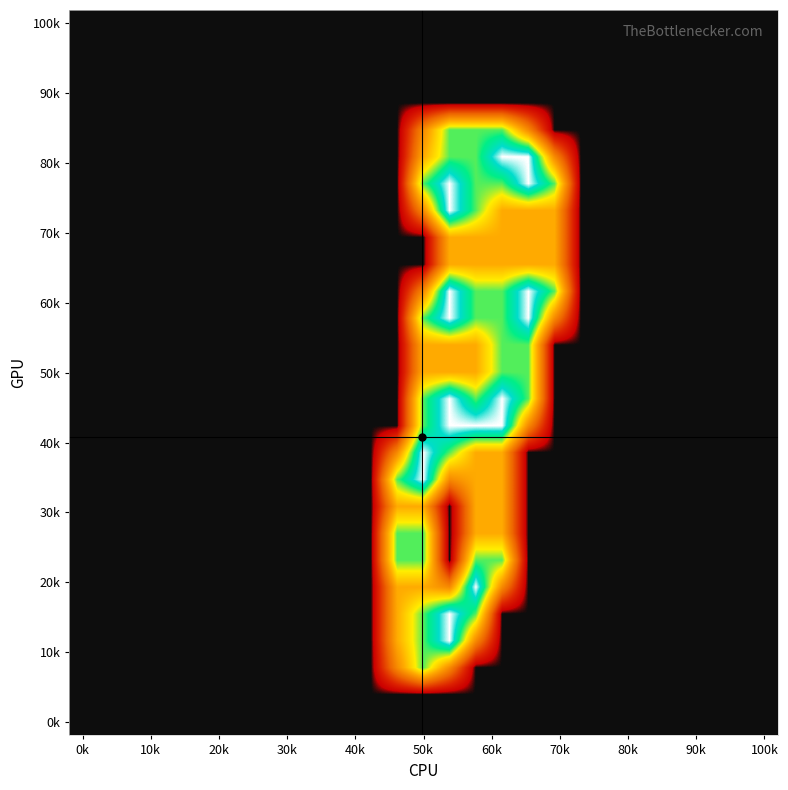

Count the number of data series in this chart.

27